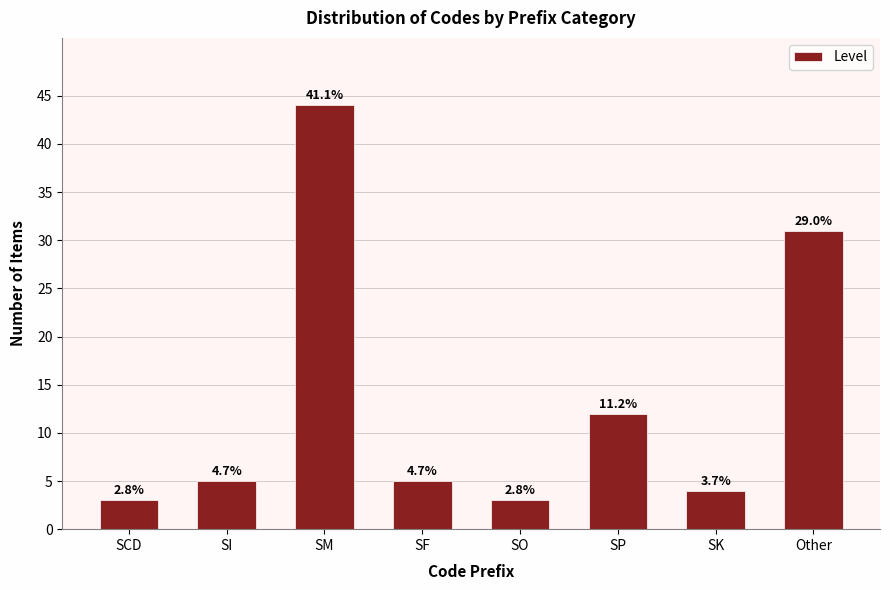

Does the chart contain any negative values?

No